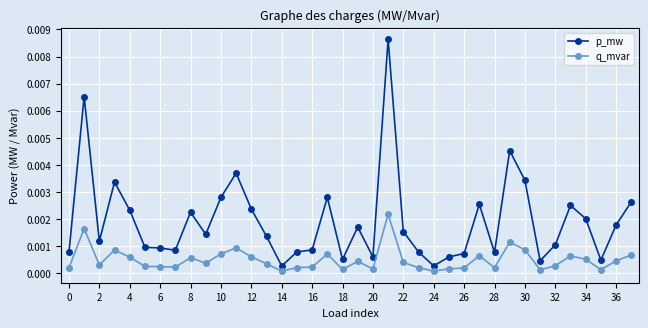

Which series has the largest total across all categories?

p_mw